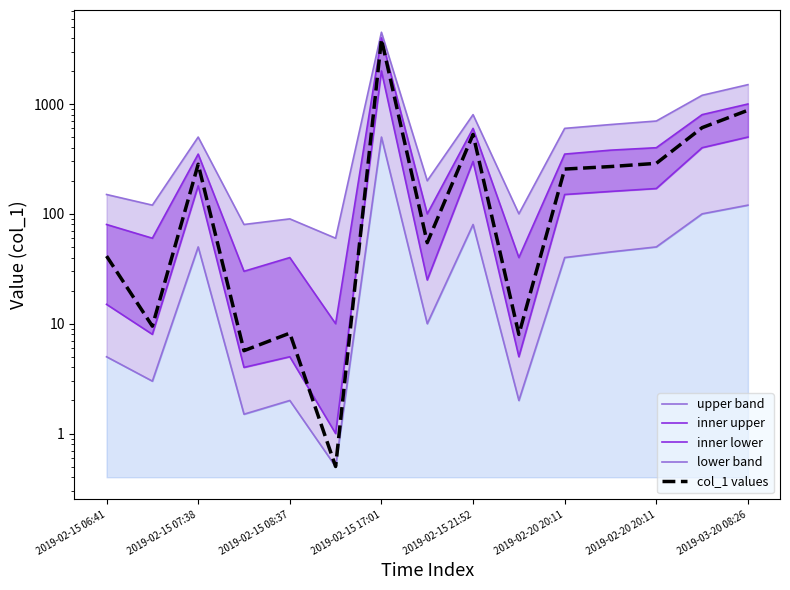

What are all the series names shown in the legend?

upper band, inner upper, inner lower, lower band, col_1 values